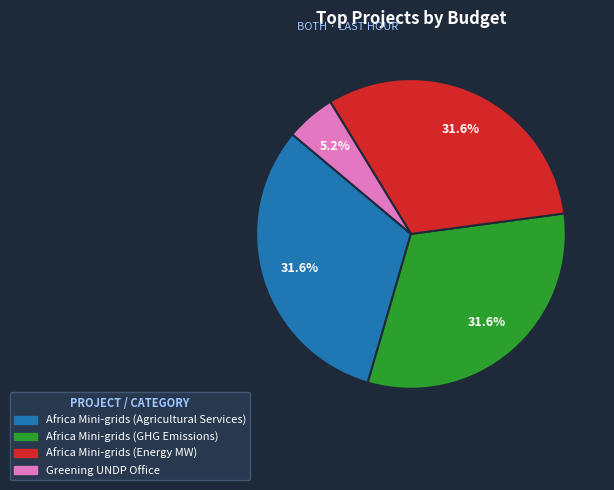

Does any single category account for the majority?

No